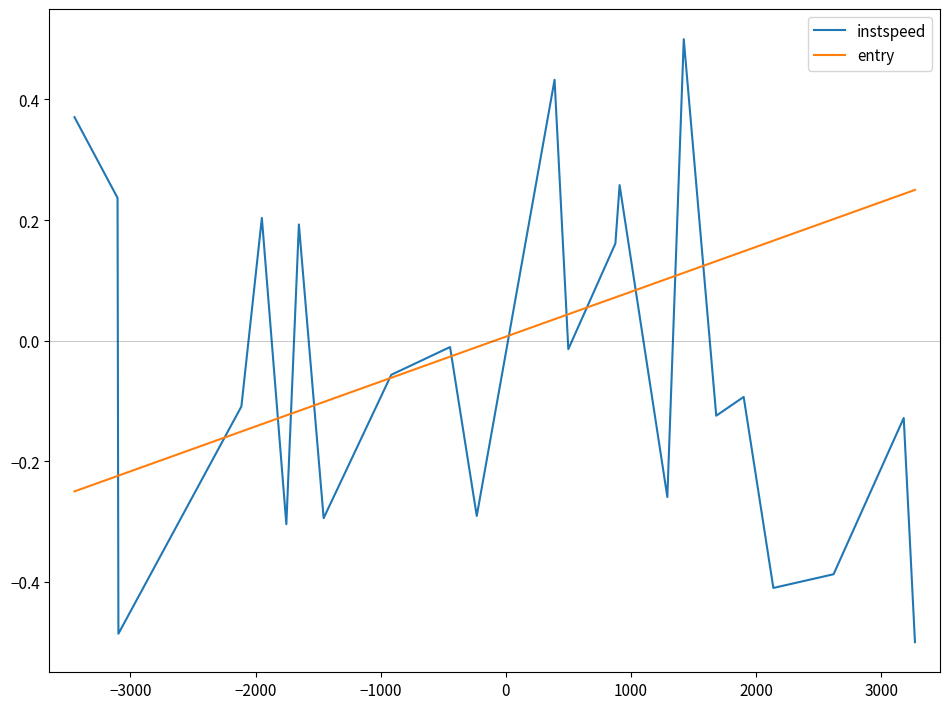

True or false: instspeed has more than 0 points higher than both neighbors.

True